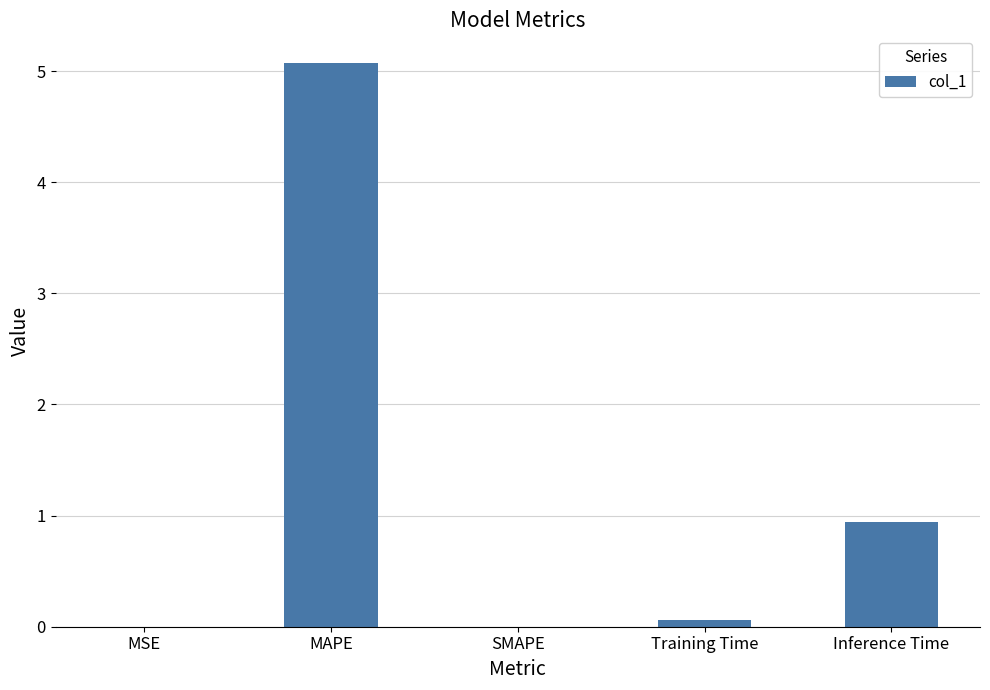

Where is the data nearest to the value 2?

Inference Time